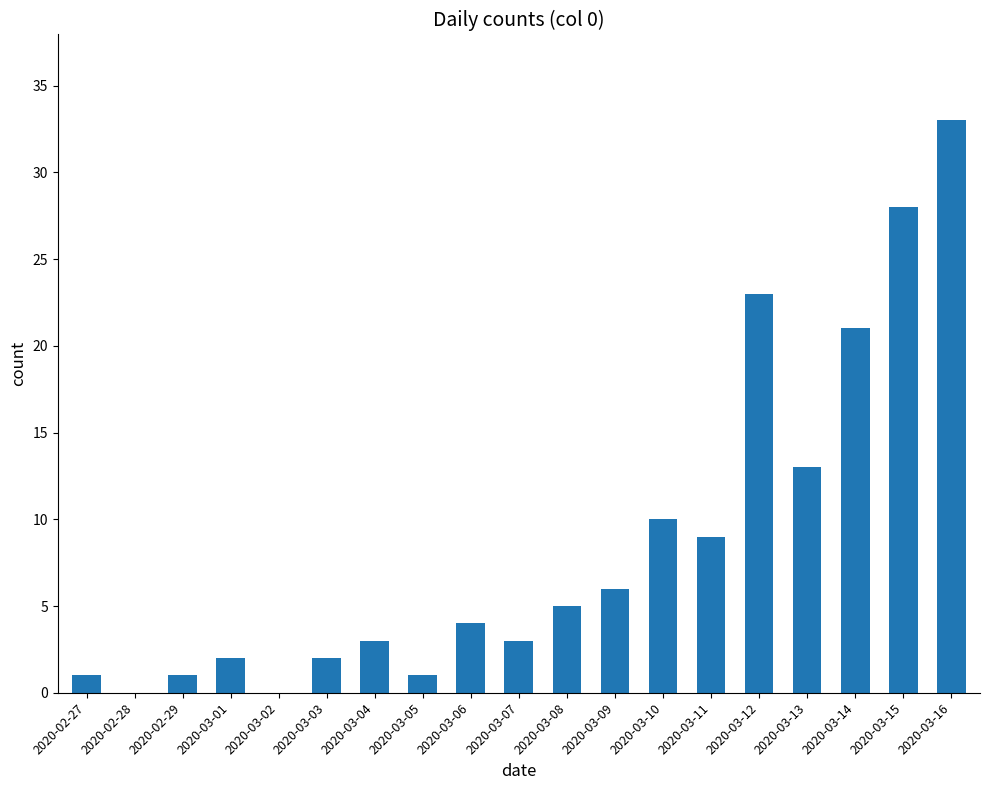

What is the maximum value shown in the chart?

33